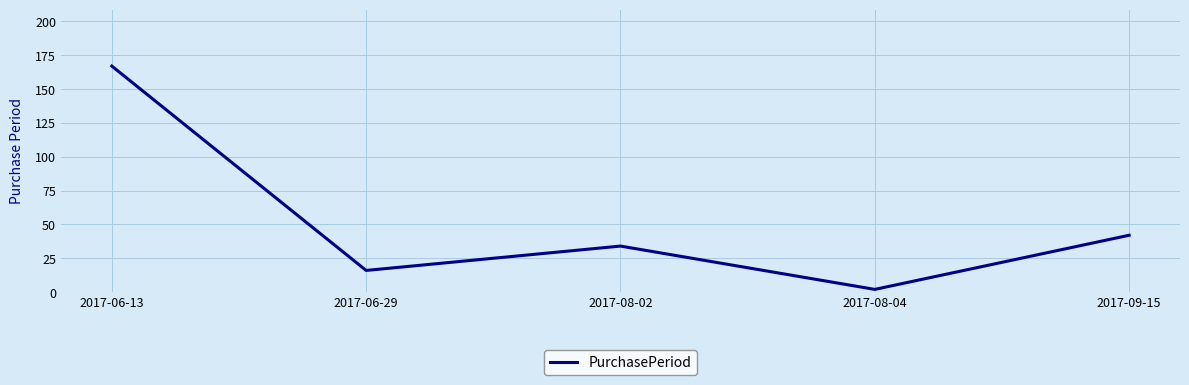

What position from the right is 2017-08-04?

2